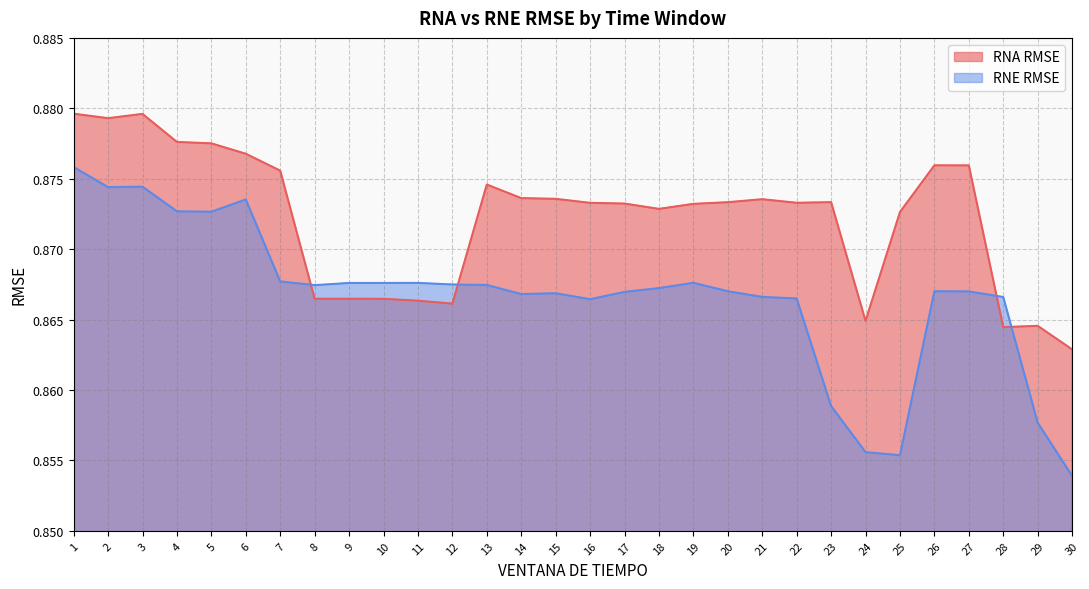

What is the smallest value displayed?

0.9